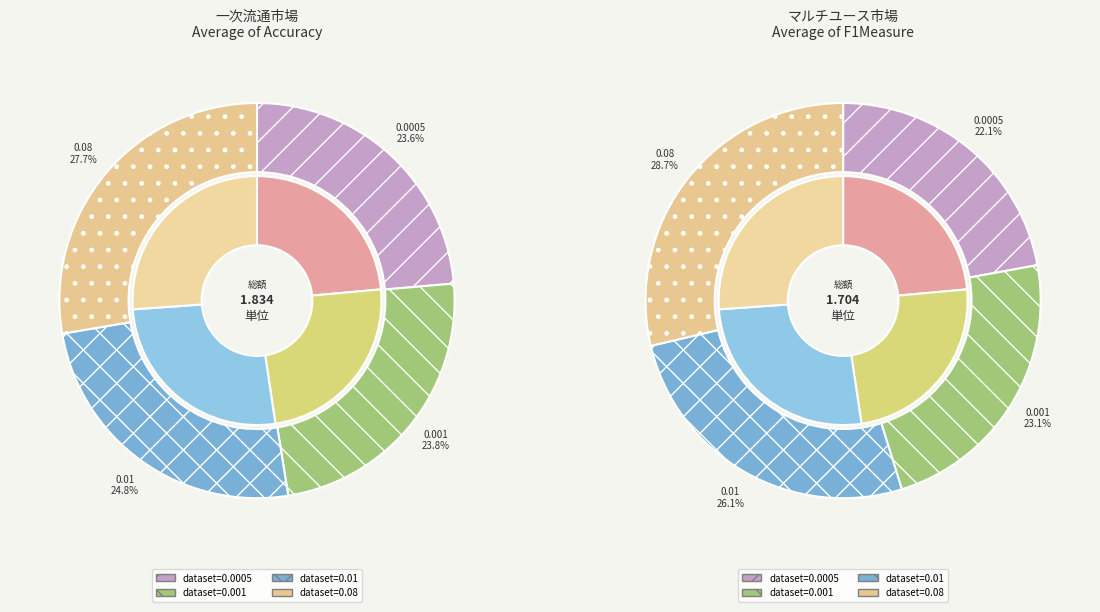

Which series has the widest spread of values?

Average of F1Measure